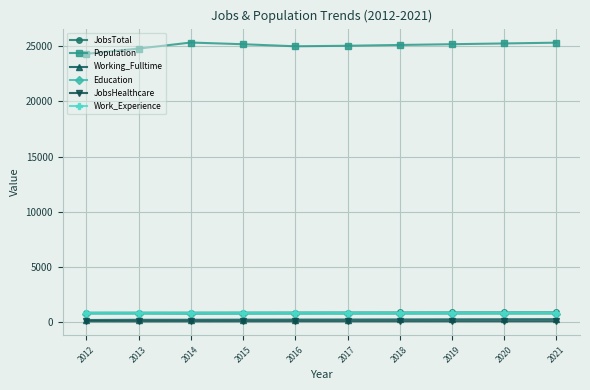

What is the approximate value of JobsHealthcare at 2015, to the nearest 5?

85